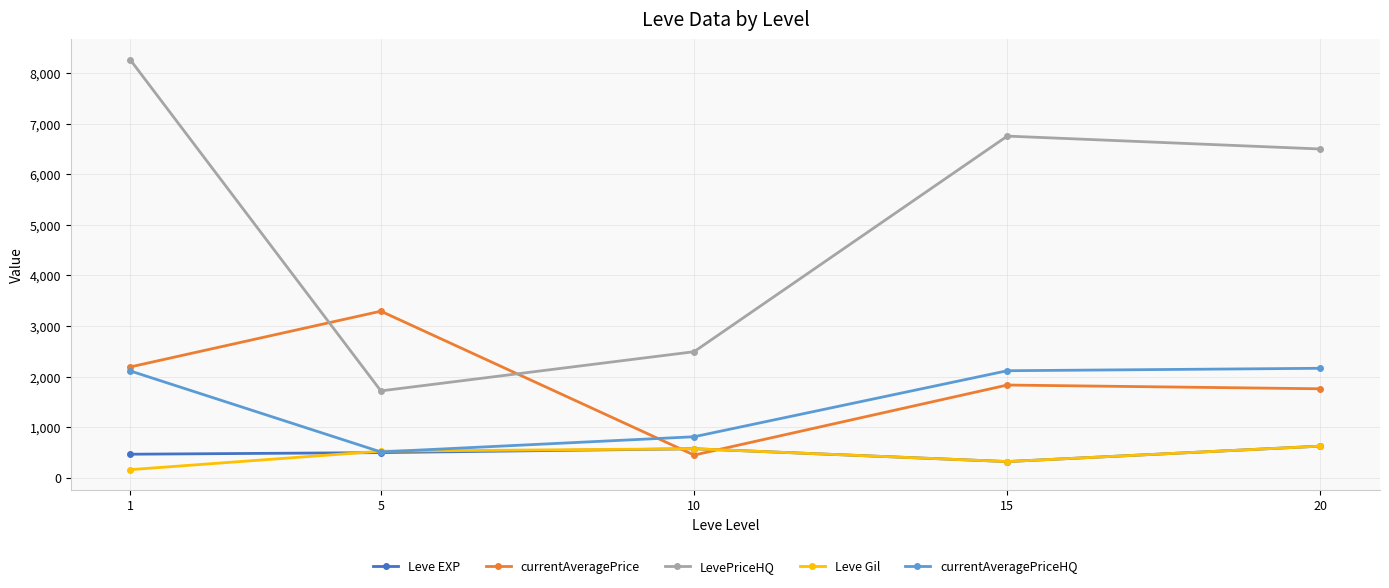

True or false: Leve EXP has a value of 840.7 at 5.

False